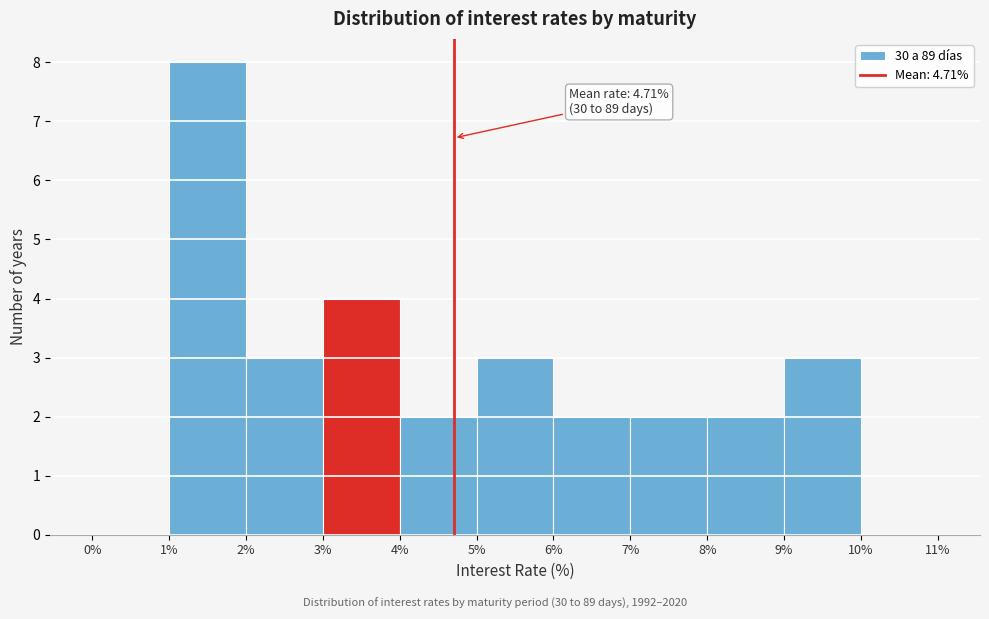

Over which range of the x-axis is the bar tallest?

1% to 2%